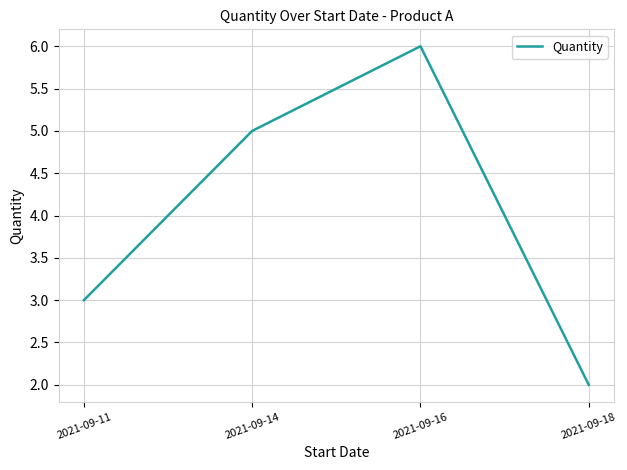

What is the difference between the second highest and minimum values?

3